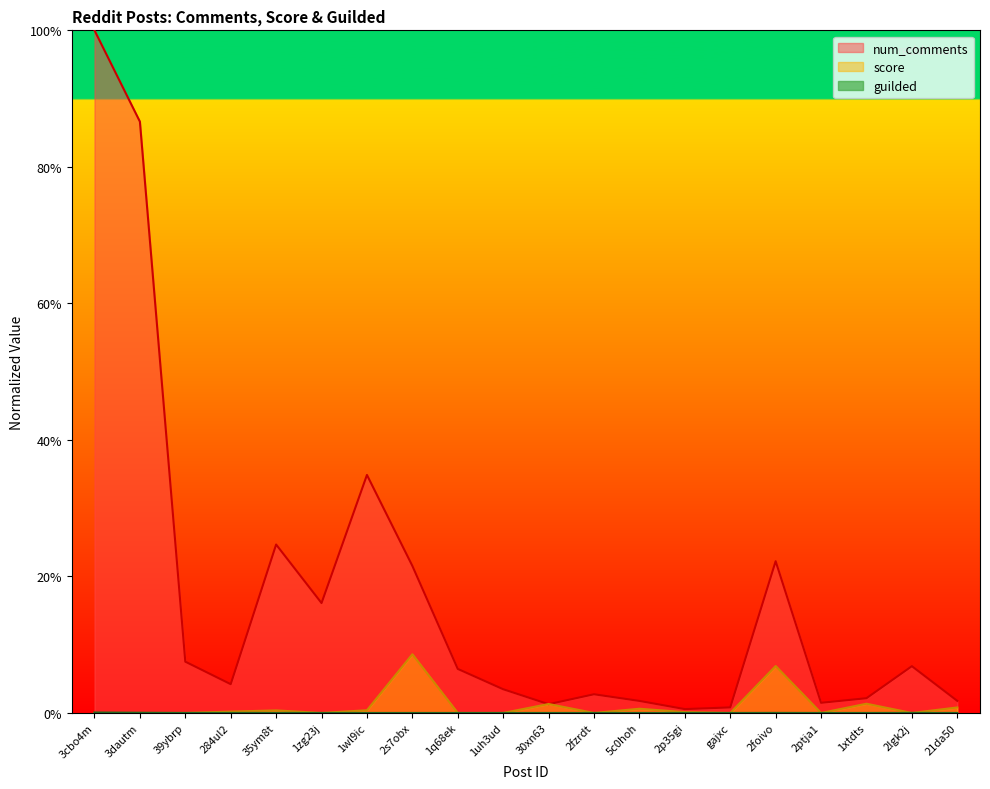

In num_comments, how many points are higher than both neighbors (excluding endpoints)?

5